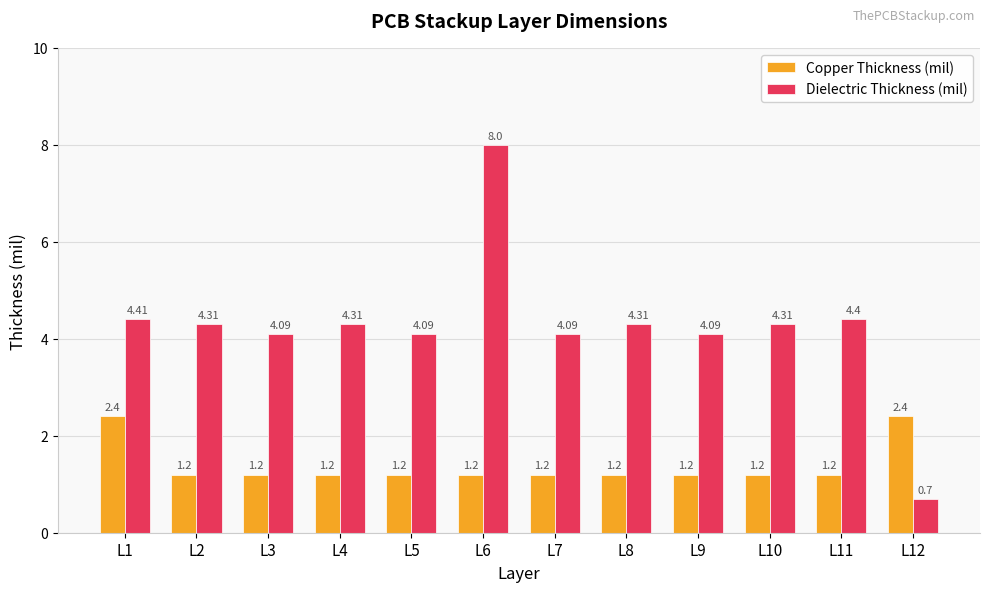

The Dielectric Thickness (mil) series shows 4.3 at L4. True or false?

True